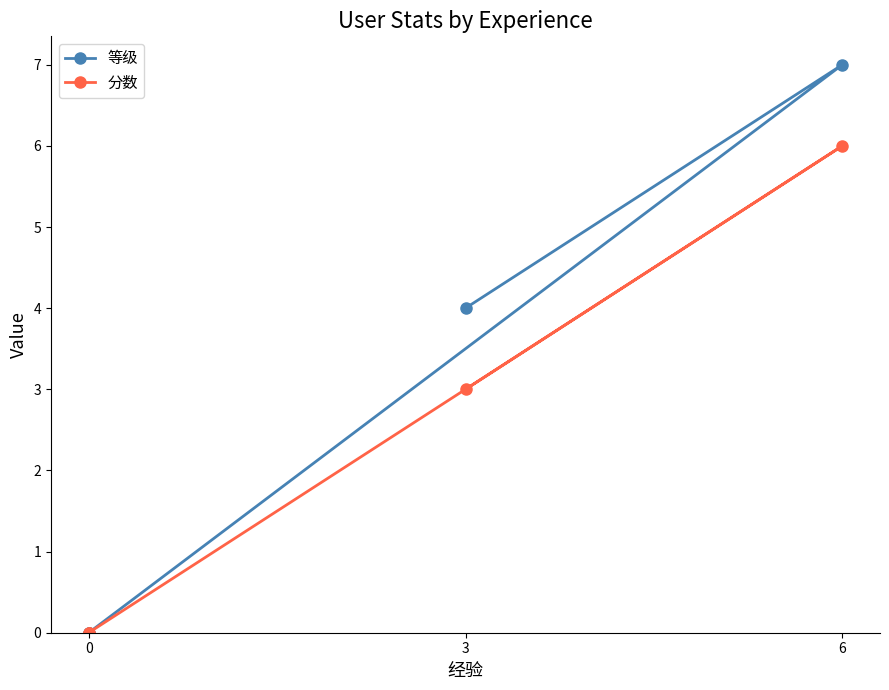

How many lines are shown in the chart?

2